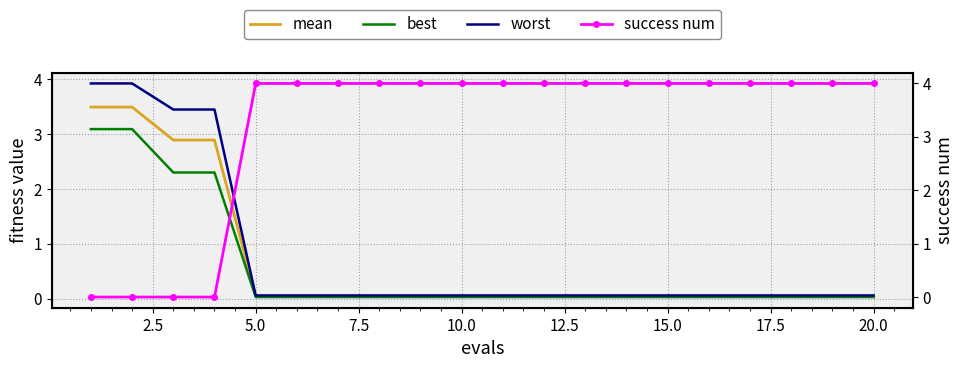

Is this an area chart (filled region under the line)?

No